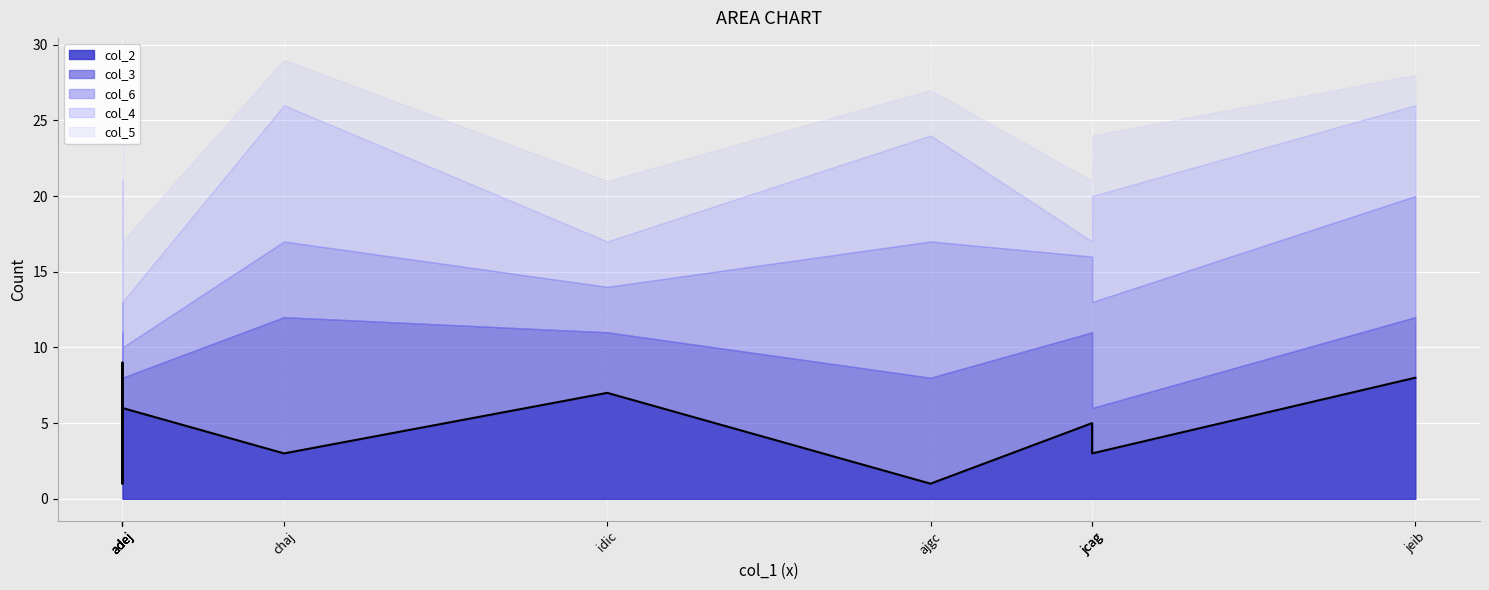

At how many categories does at least one series exceed 2?

10